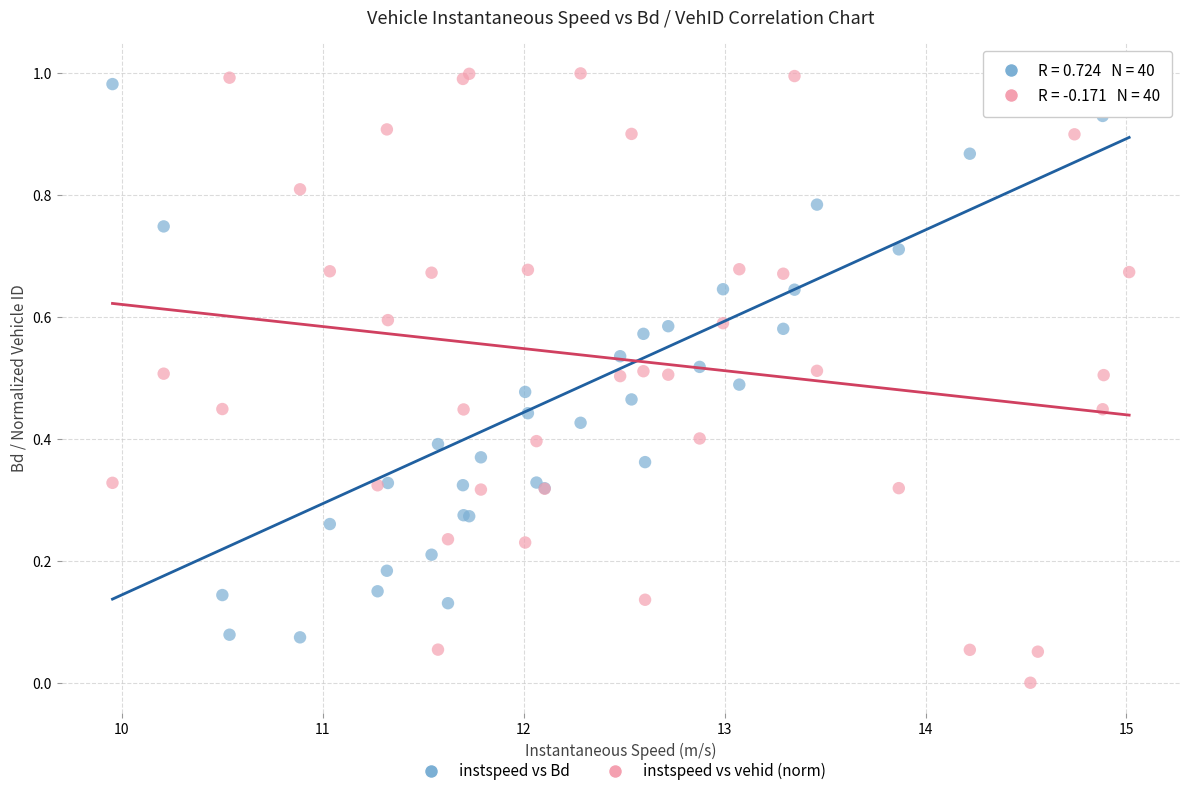

What are all the series names shown in the legend?

instspeed vs Bd, instspeed vs vehid (norm)